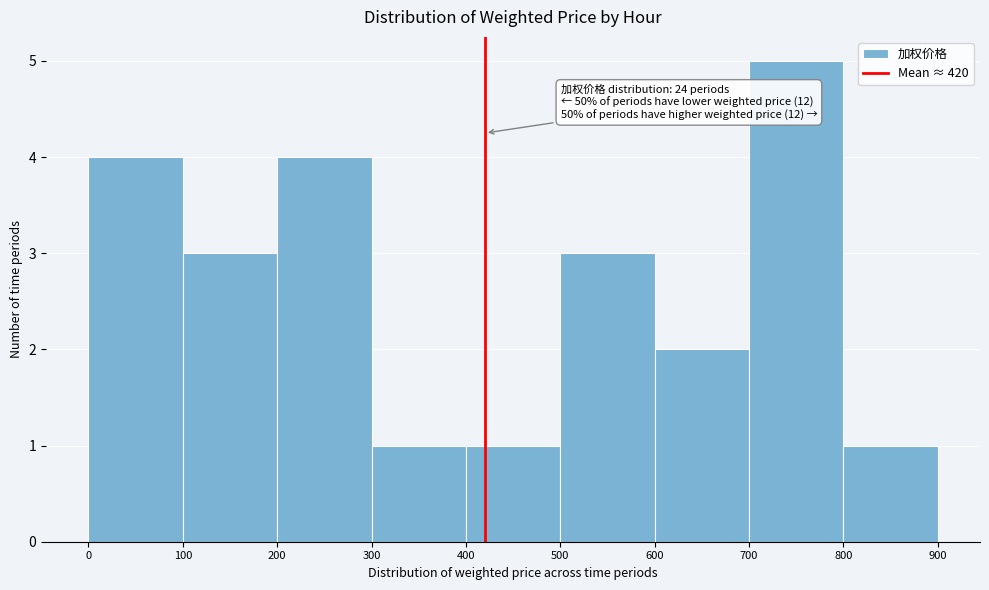

Which range on the x-axis has the tallest bar?

700 to 800